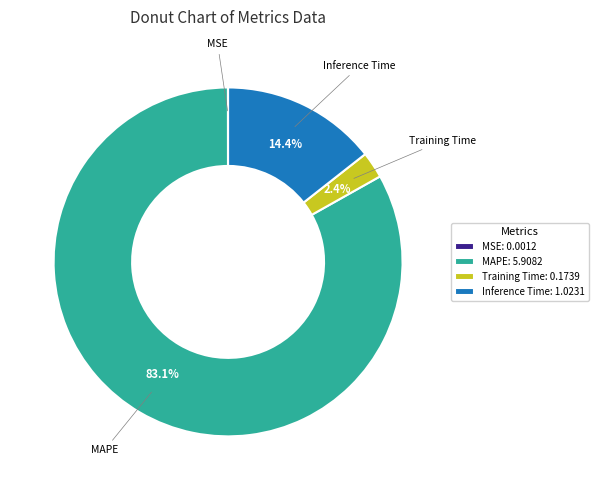

Do Training Time: 0.1739 and MAPE: 5.9082 together represent more than half of the pie?

Yes